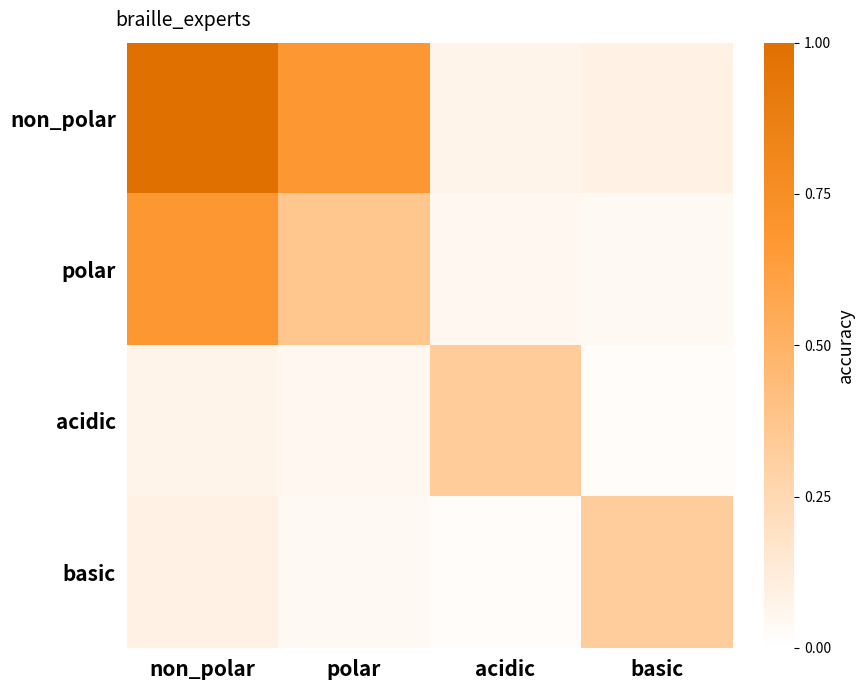

Which series has the widest spread of values?

non_polar